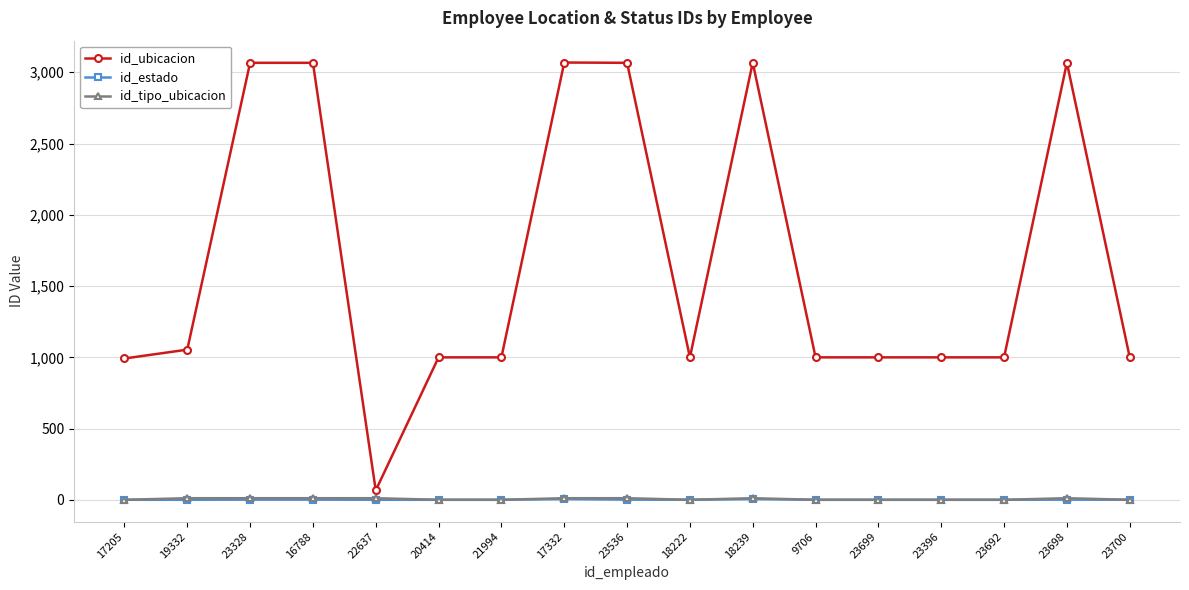

How many series are shown in this chart?

3